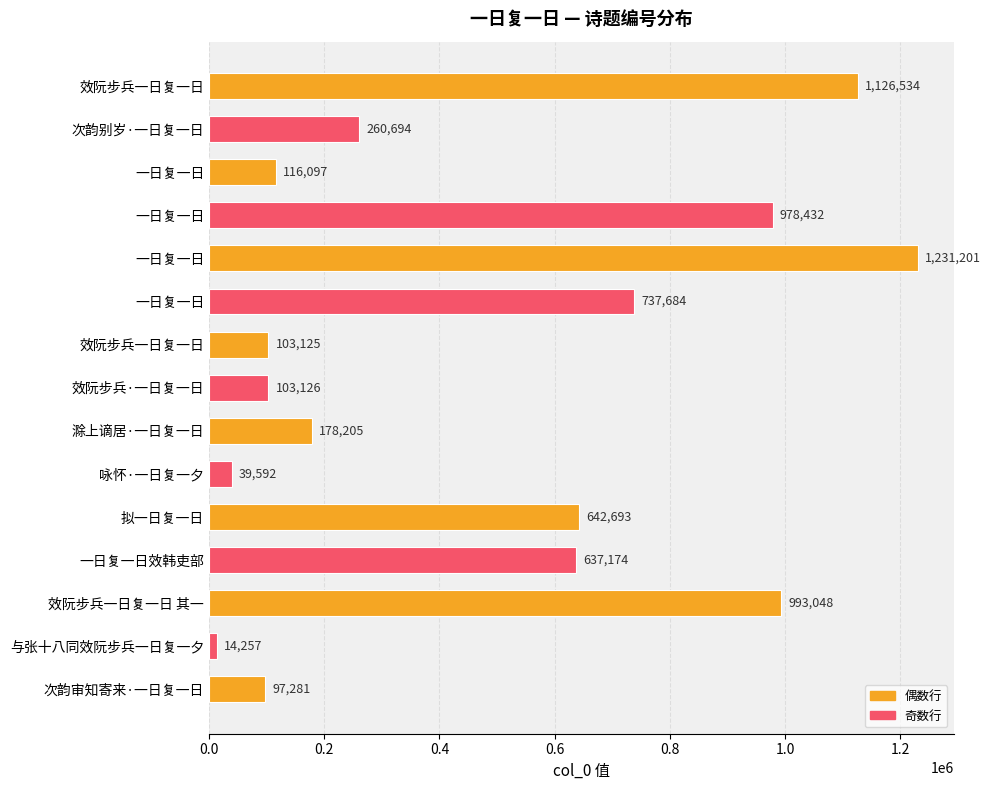

What is the minimum value shown in the chart?

14257